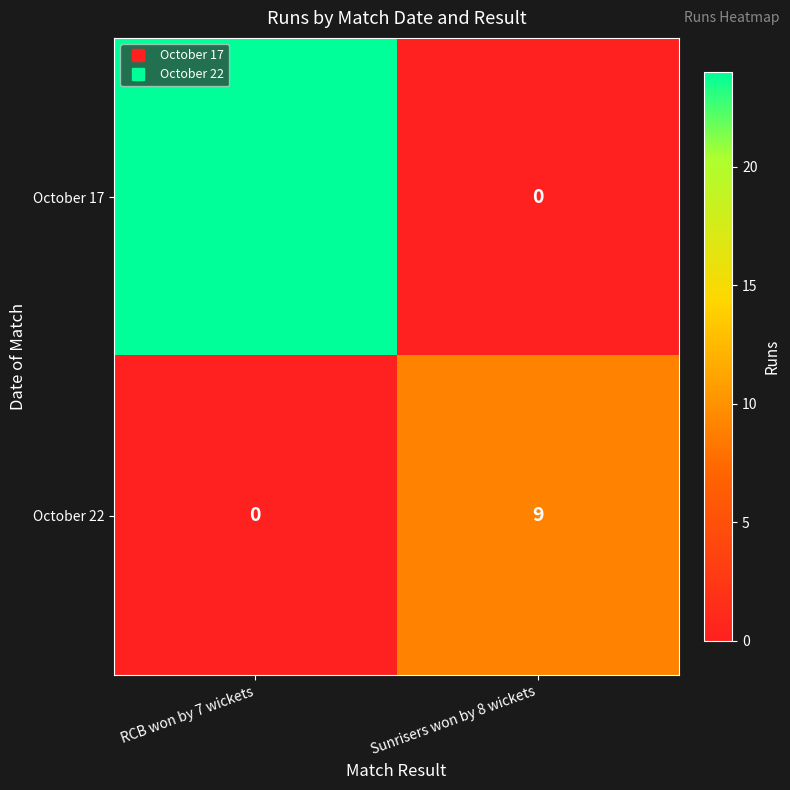

Which series has the largest range (max minus min)?

October 17